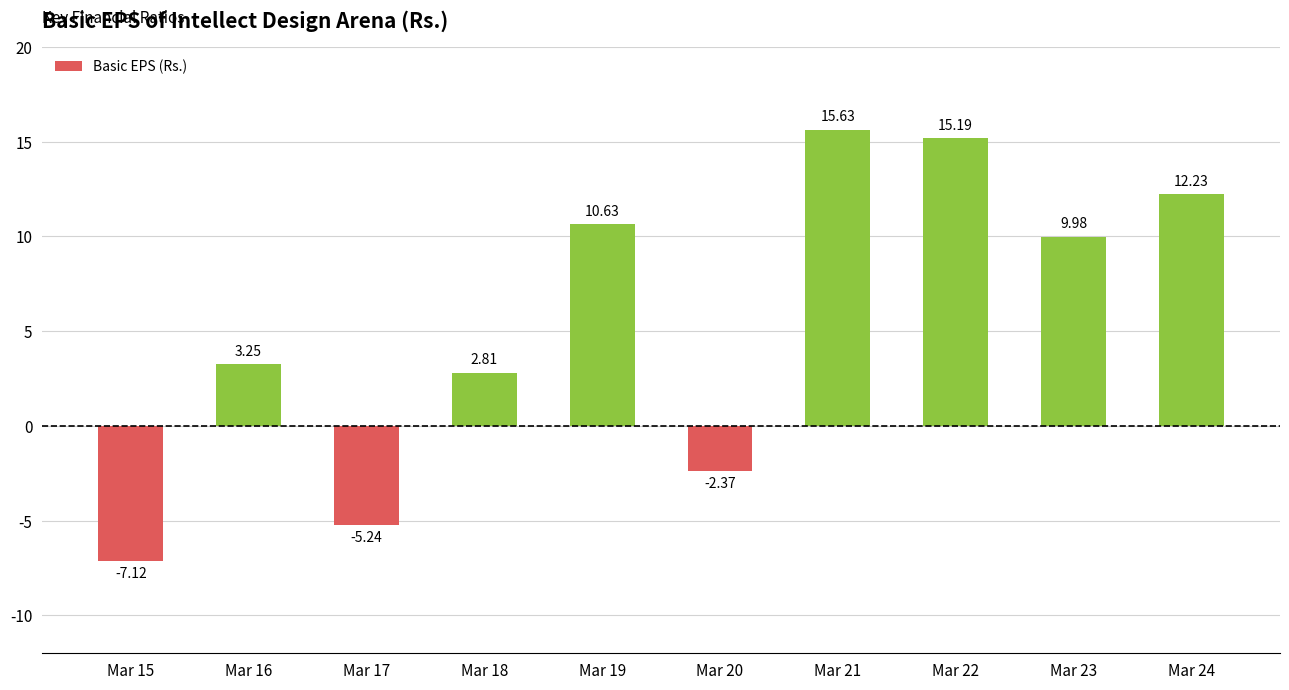

Are the bars grouped side by side (vs. stacked)?

No